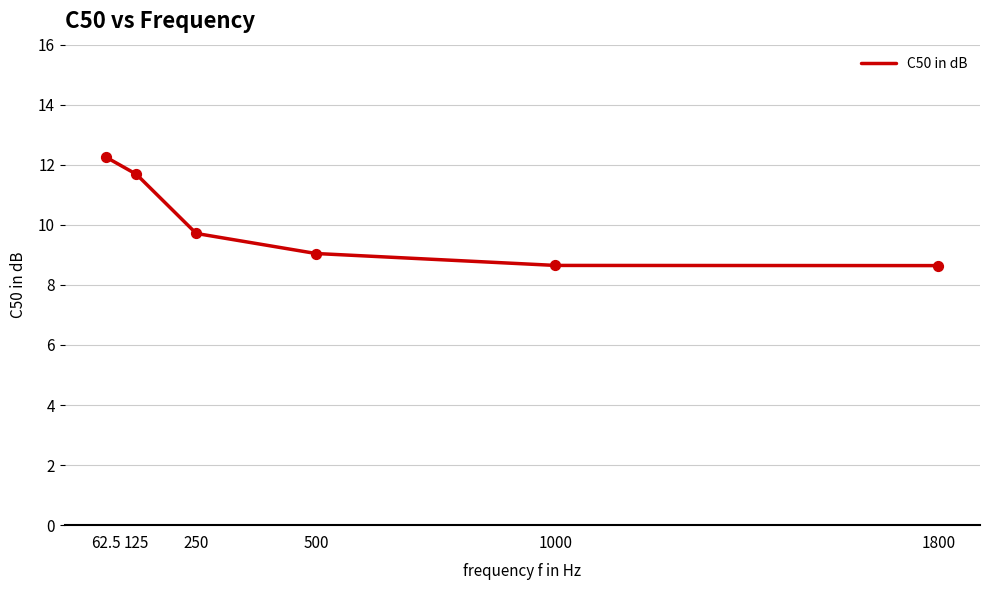

Which has a higher value, 62.5 or 1800?

62.5